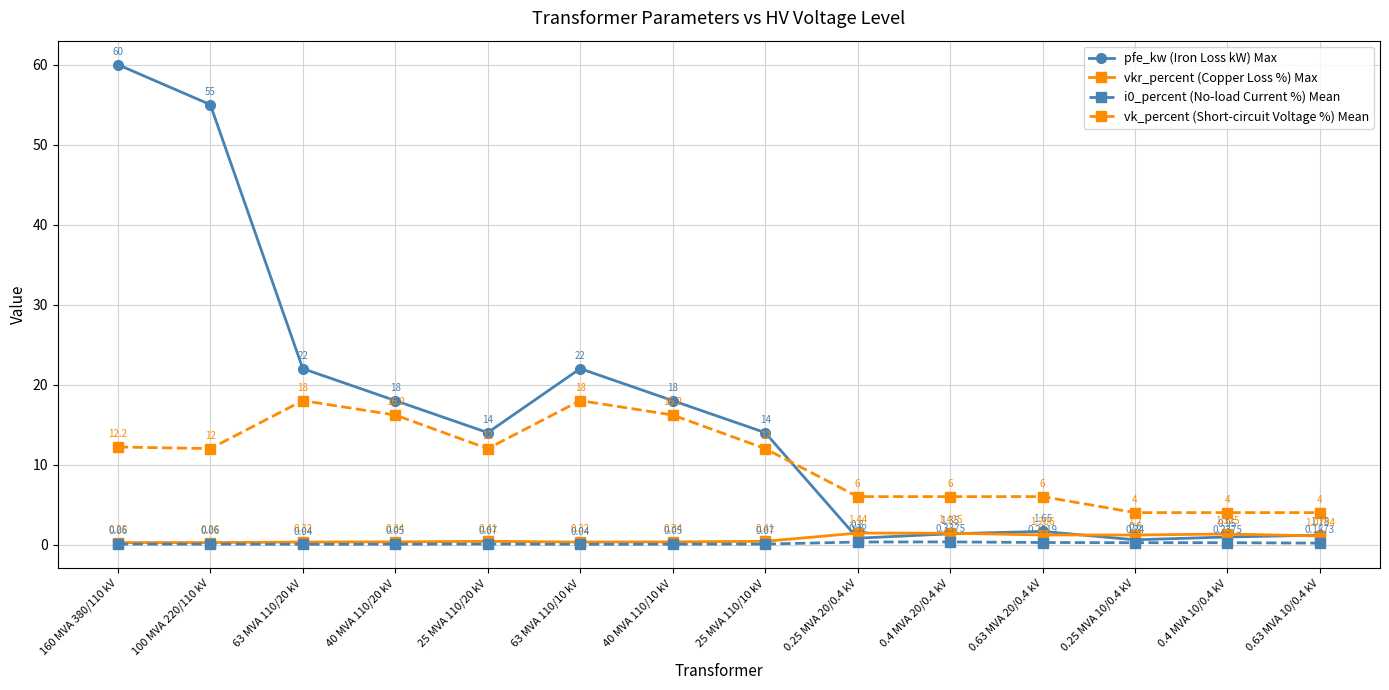

What is the difference between the second highest and minimum values in the pfe_kw (Iron Loss kW) Max series?

54.4